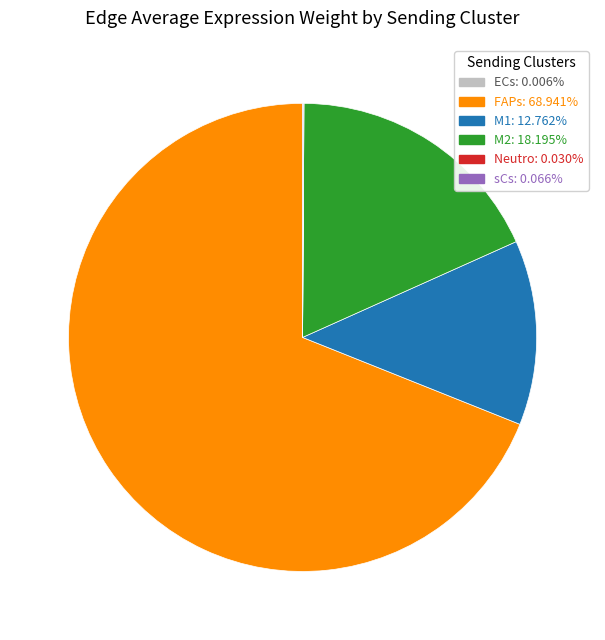

Is there any slice that represents more than half of the pie?

Yes